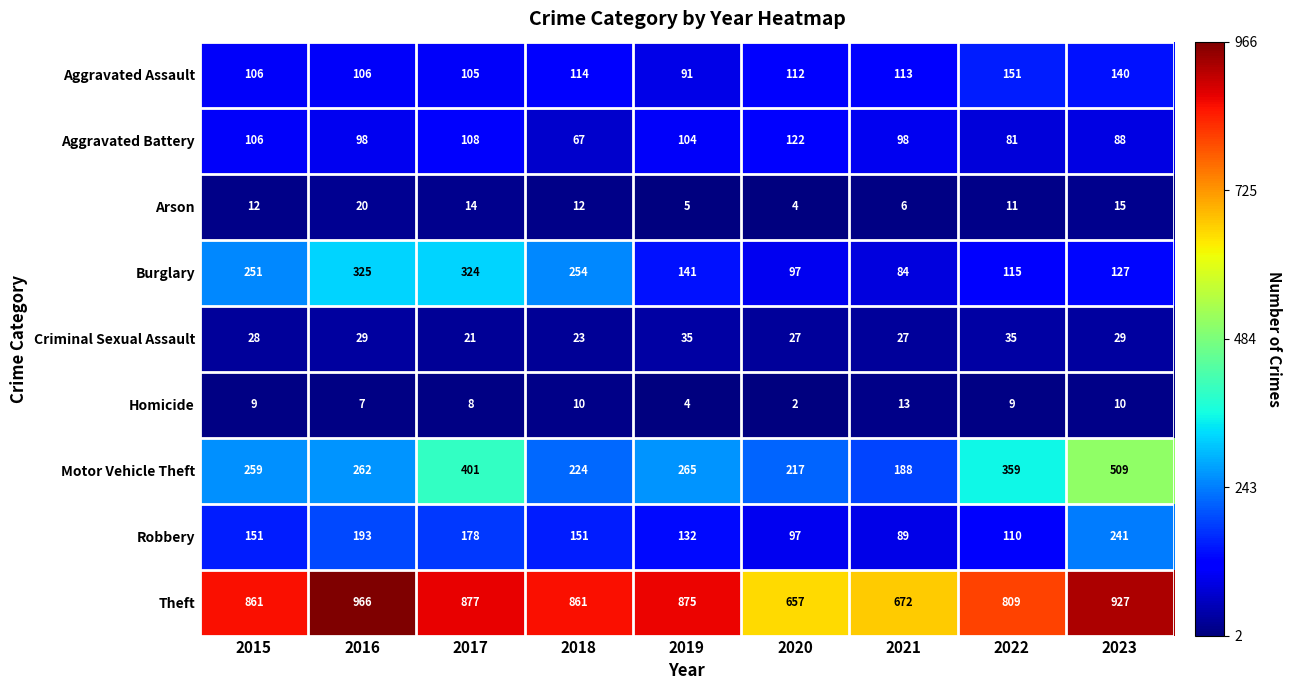

Which category has the lowest value across all series?

2020